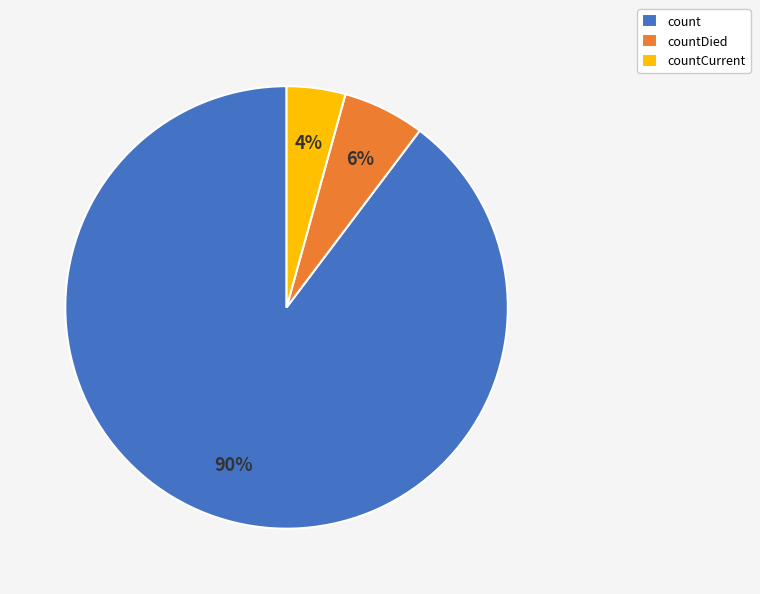

Which slice is the largest?

count